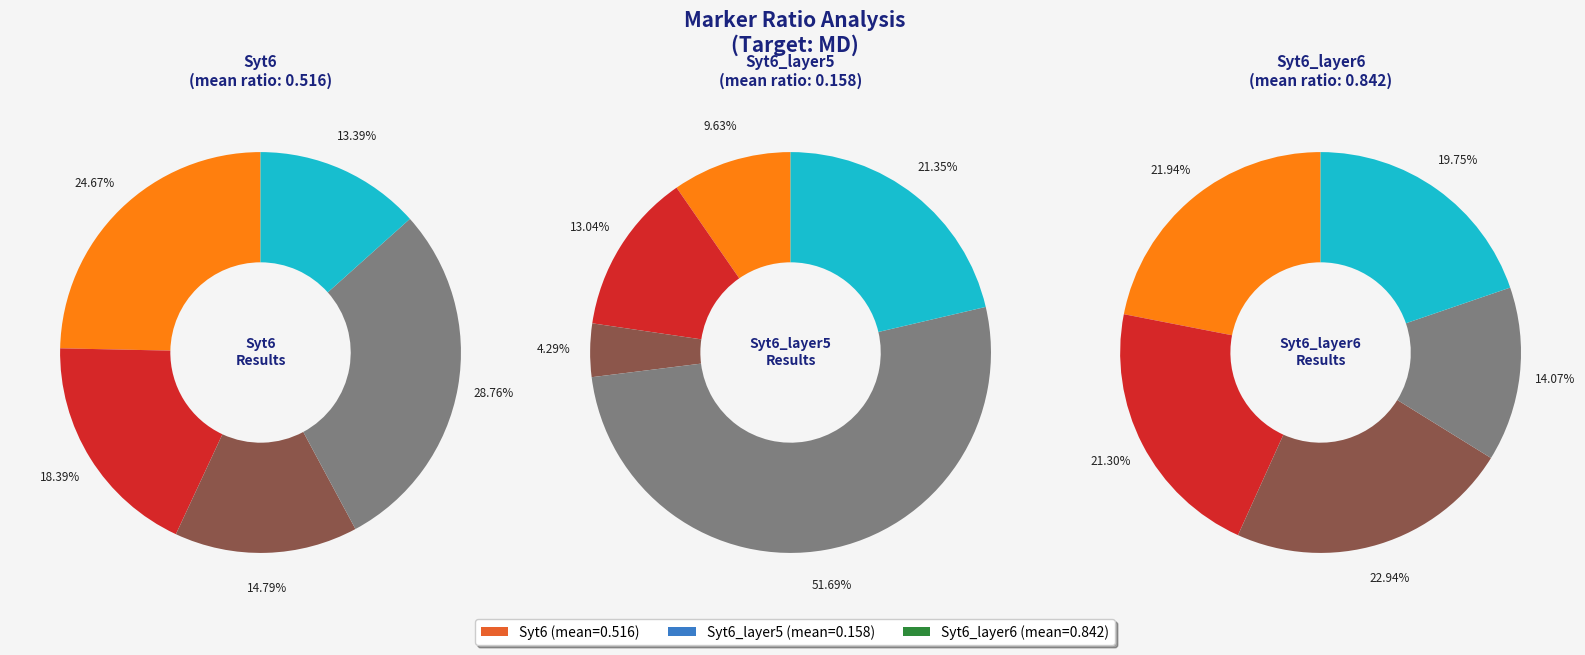

To the nearest percent, what percentage of the pie is 4?

13%